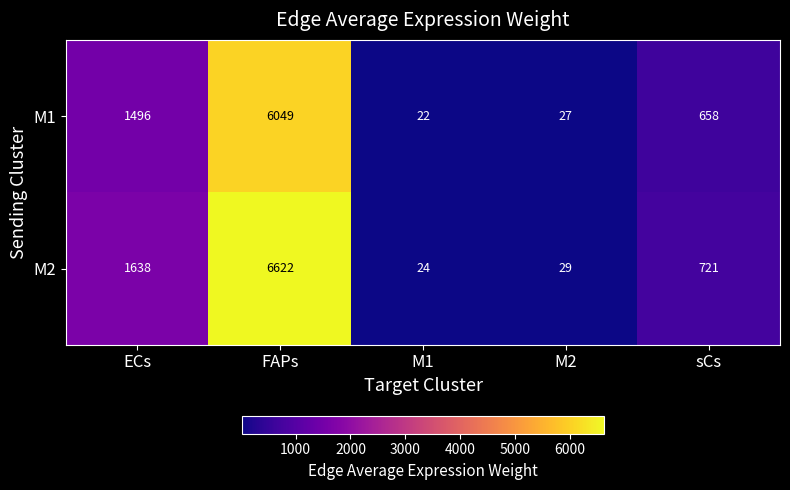

Which series changed the most between FAPs and M2?

M2